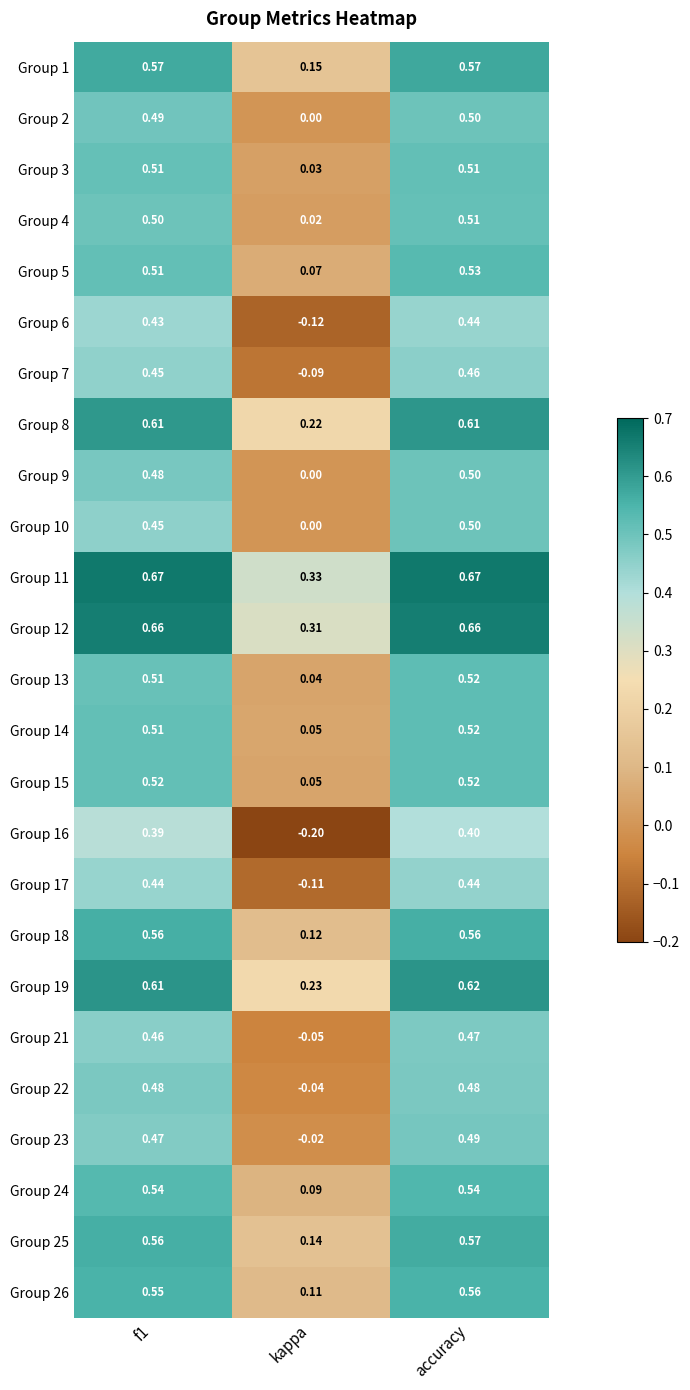

Is the value of Group 26 at kappa greater than the value of Group 7 at accuracy?

No